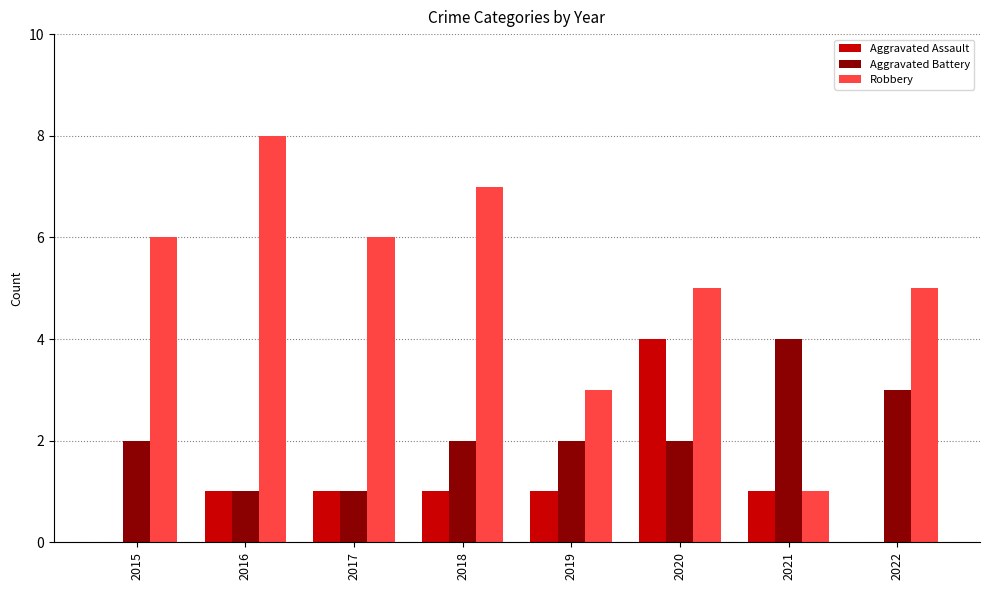

True or false: Robbery has a value of 1 at 2021.

True